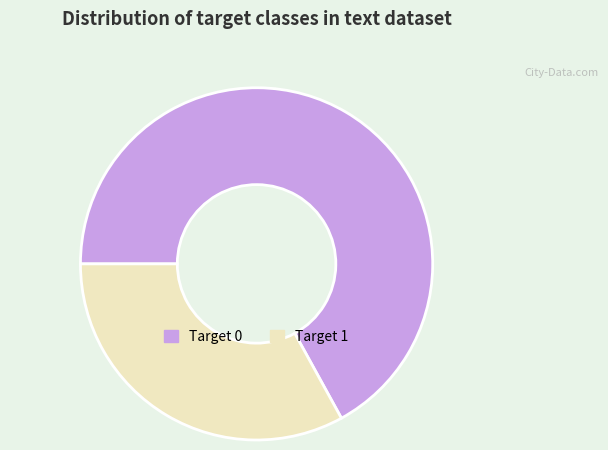

What is the majority slice?

Target 0